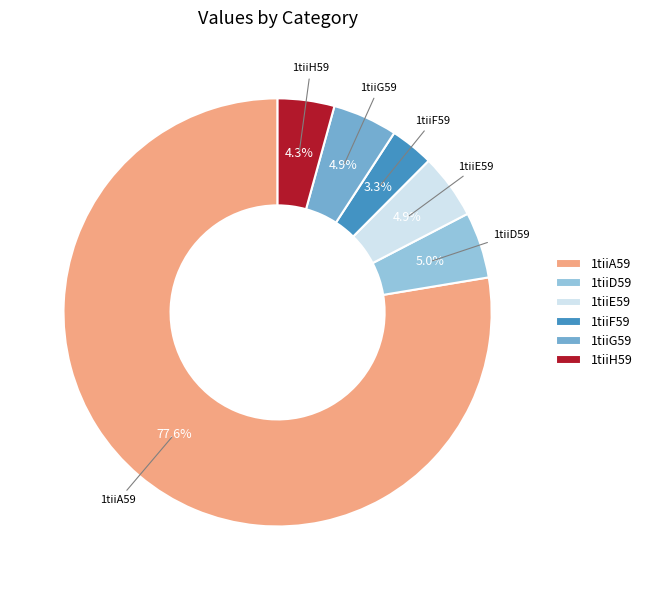

Which has a higher value, 1tiiE59 or 1tiiA59?

1tiiA59